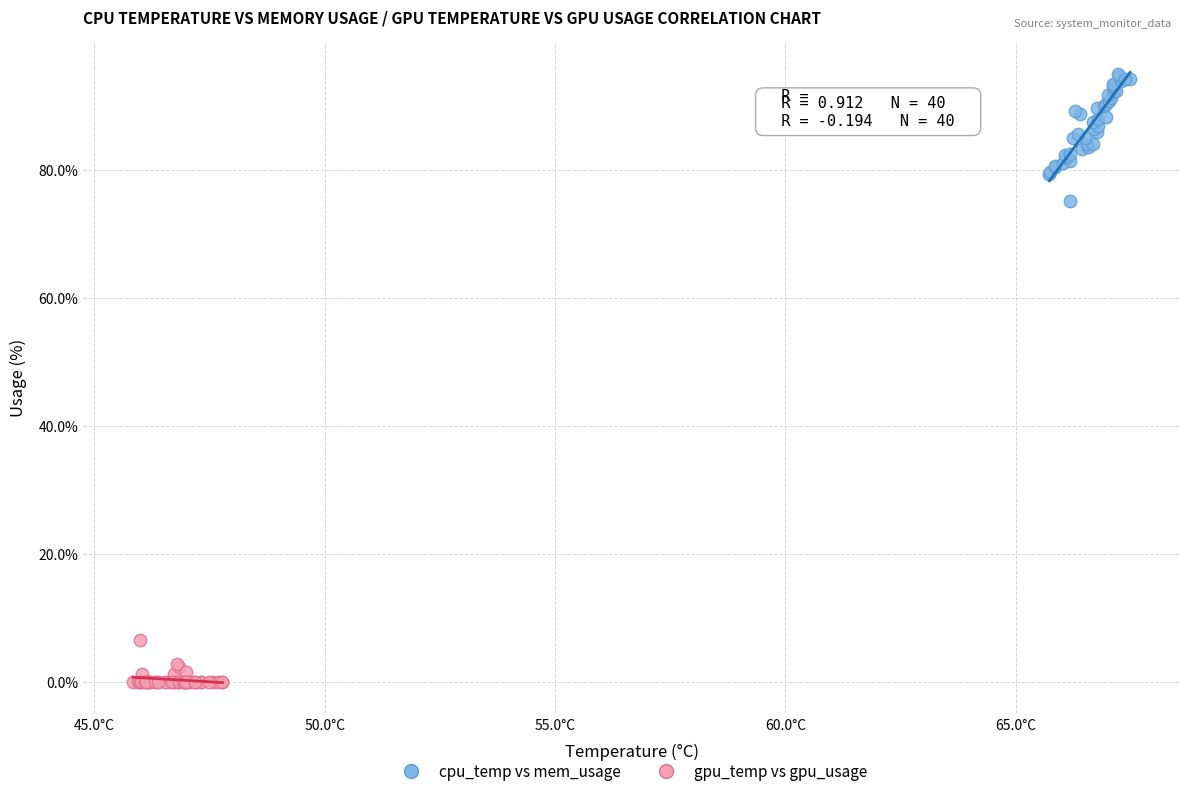

Which series reaches the minimum Y coordinate?

gpu_temp vs gpu_usage